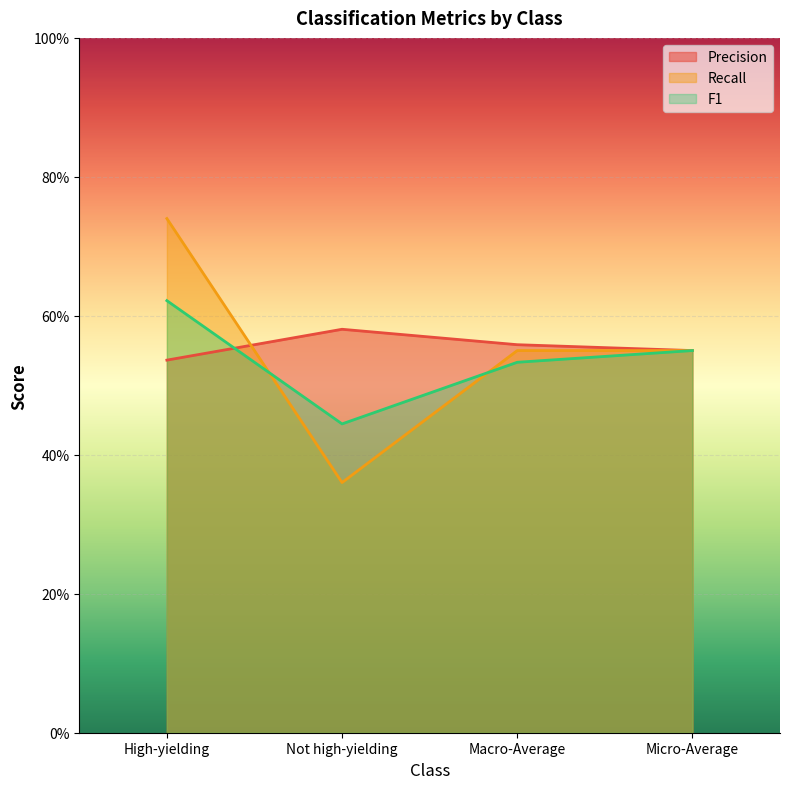

True or false: F1 has a value of 0.6 at Micro-Average.

True